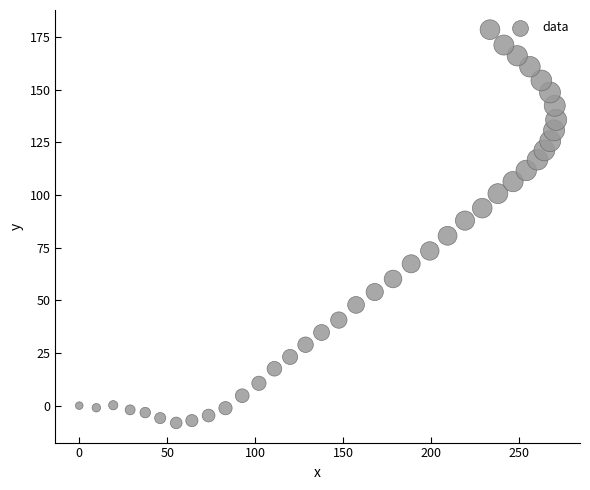

What is the range of X values (max minus min)?

271.0